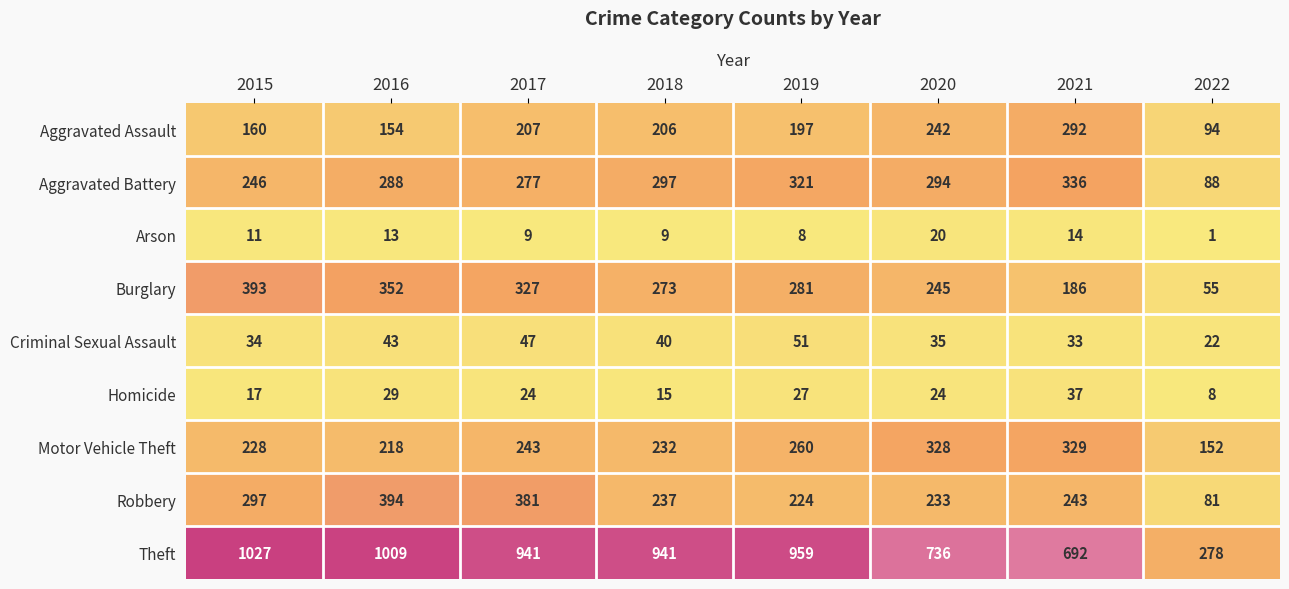

What is the minimum value for Aggravated Battery?

88